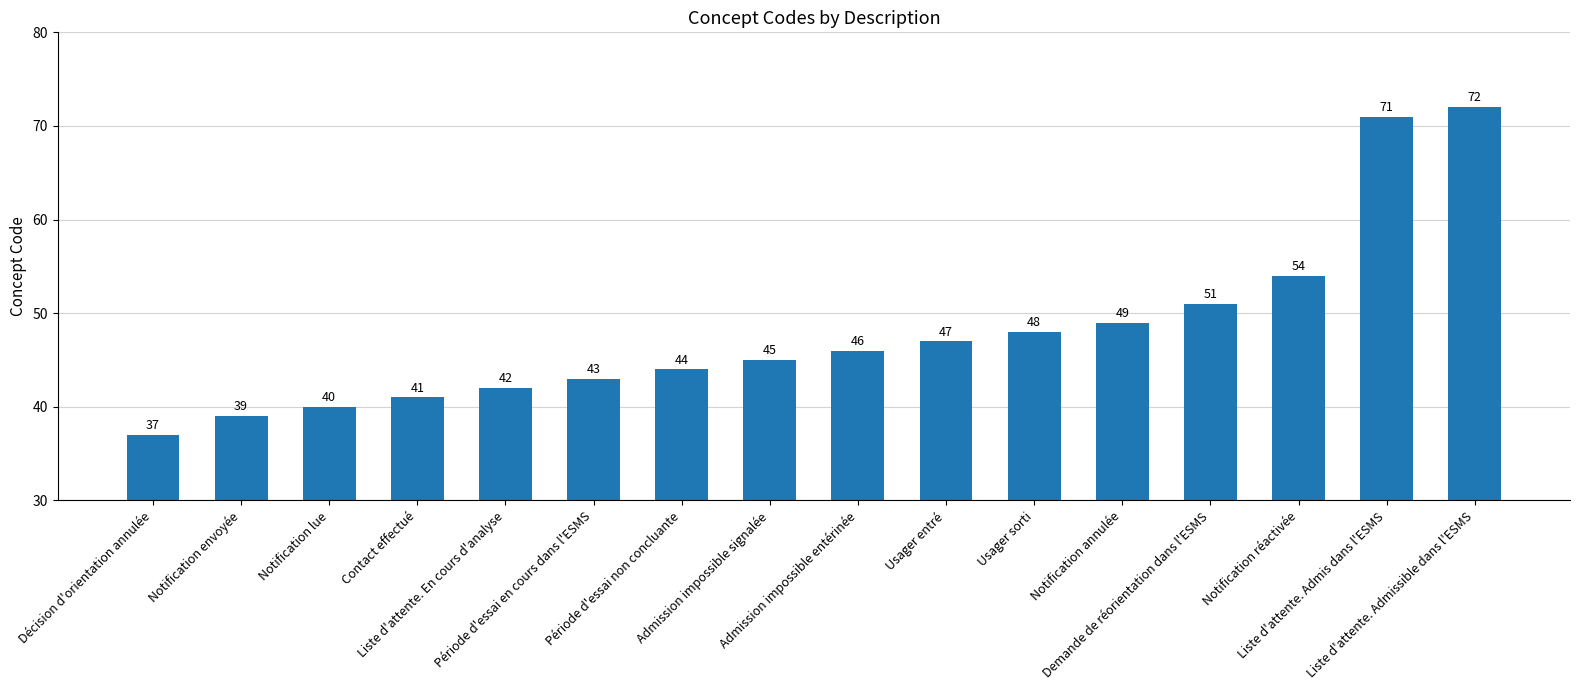

Where is the data nearest to the value 54?

Notification réactivée